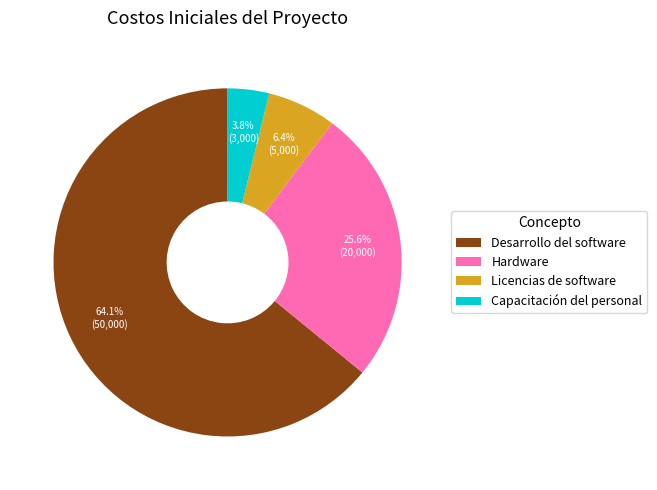

What is the largest slice in the pie chart?

Desarrollo del software